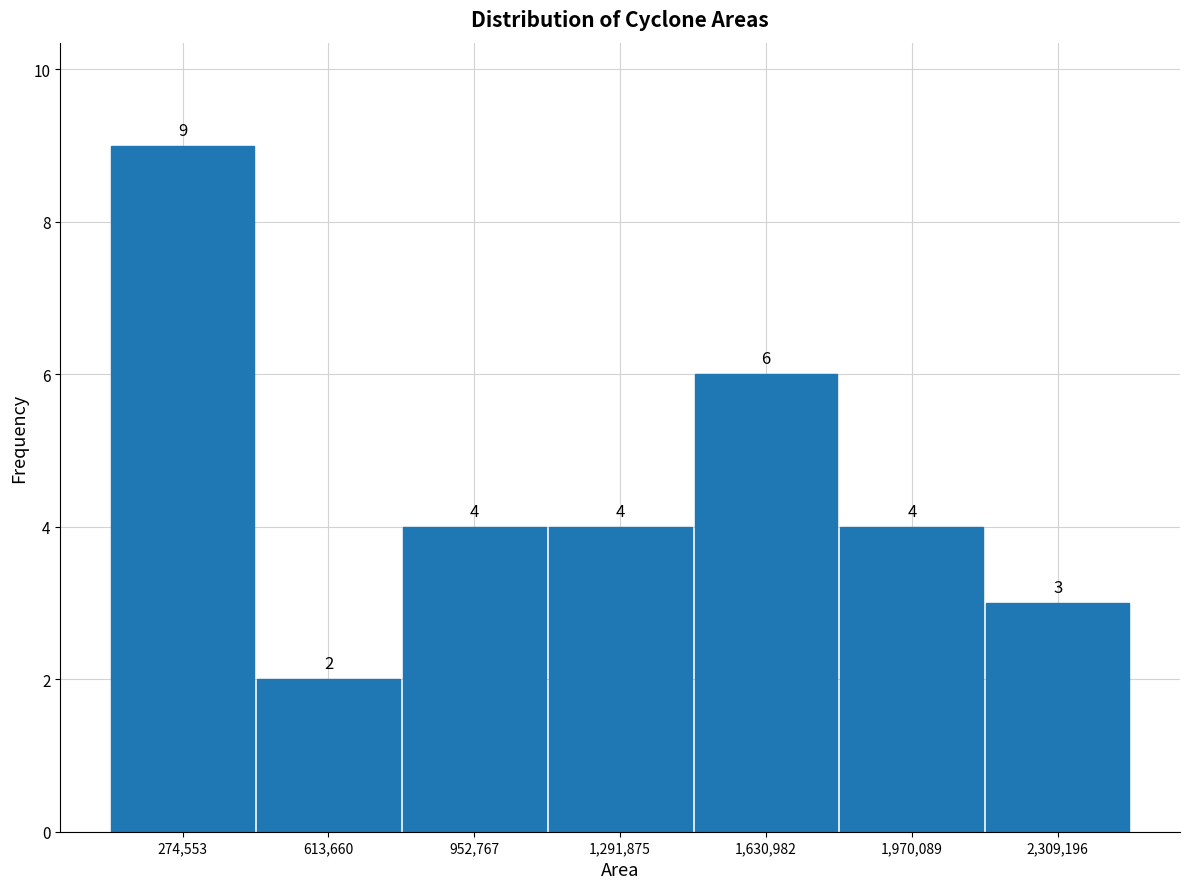

How tall is the bar that spans 800000 to 1100000 on the x-axis? The bar edges are not printed on the chart, so give them approximately, as read against the axis.

4